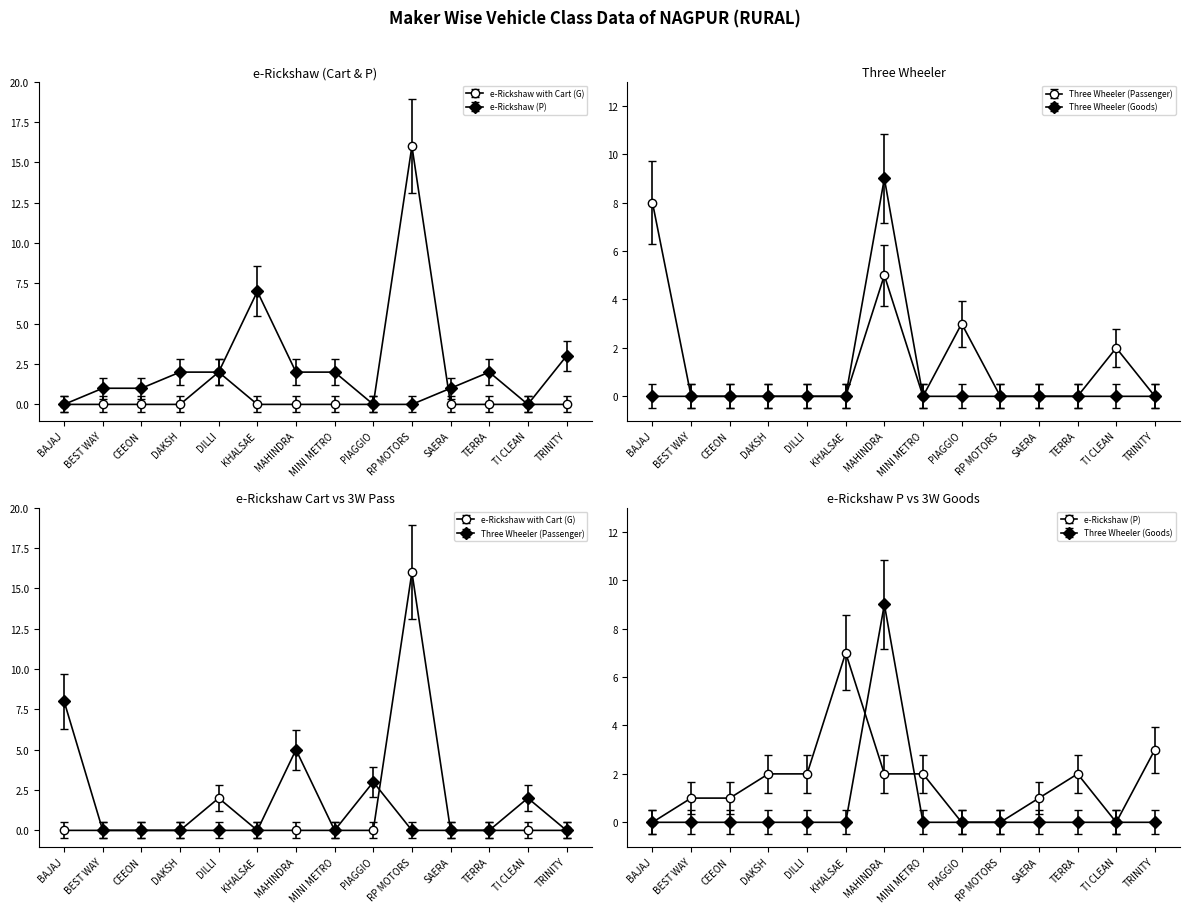

Which category has the lowest value in the e-Rickshaw (P) series?

BAJAJ